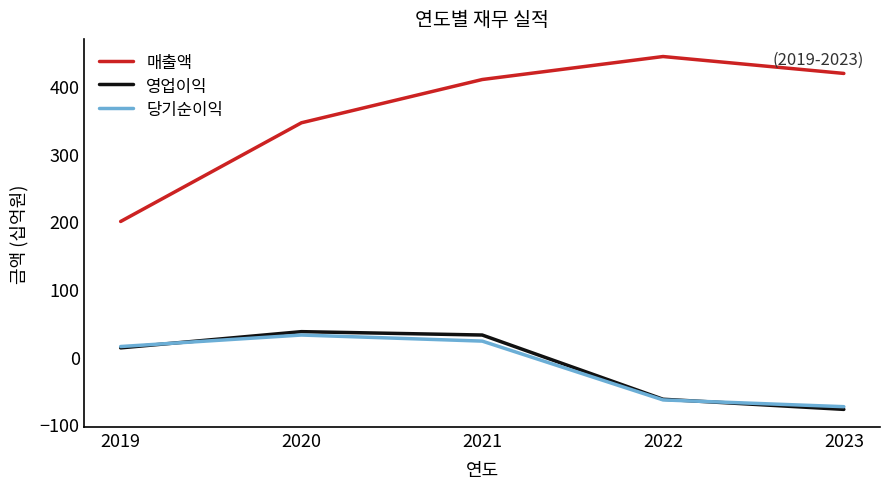

Which series changed the most between 2021 and 2023?

영업이익